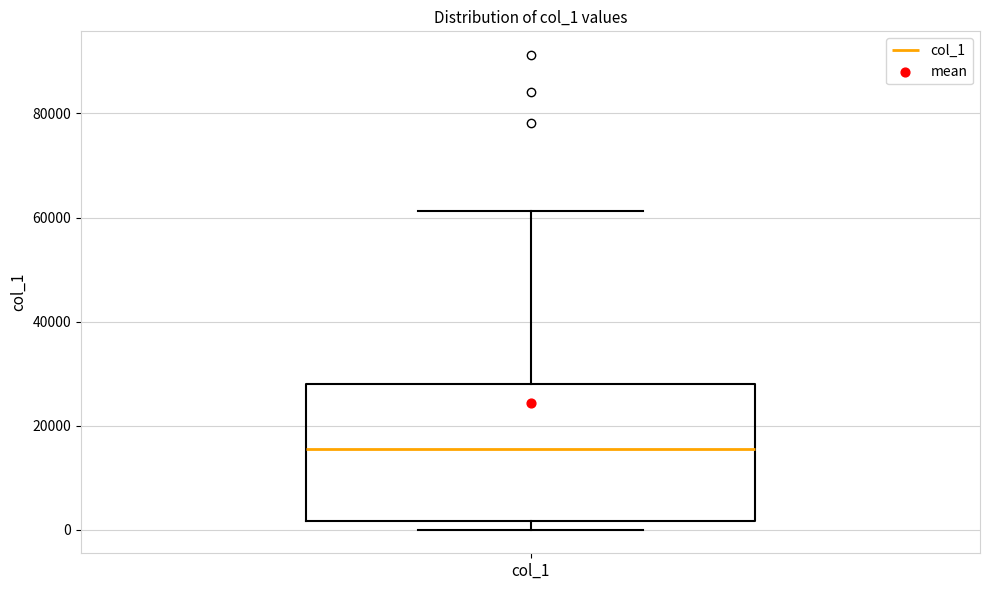

Read this box plot against the y-axis: the position of the median line, the range covered by the box, and the ends of both whiskers. The values are not printed on the chart, so give them approximately, as read against the axis.

median 16000, box 2000 to 28000, whiskers 0 to 62000